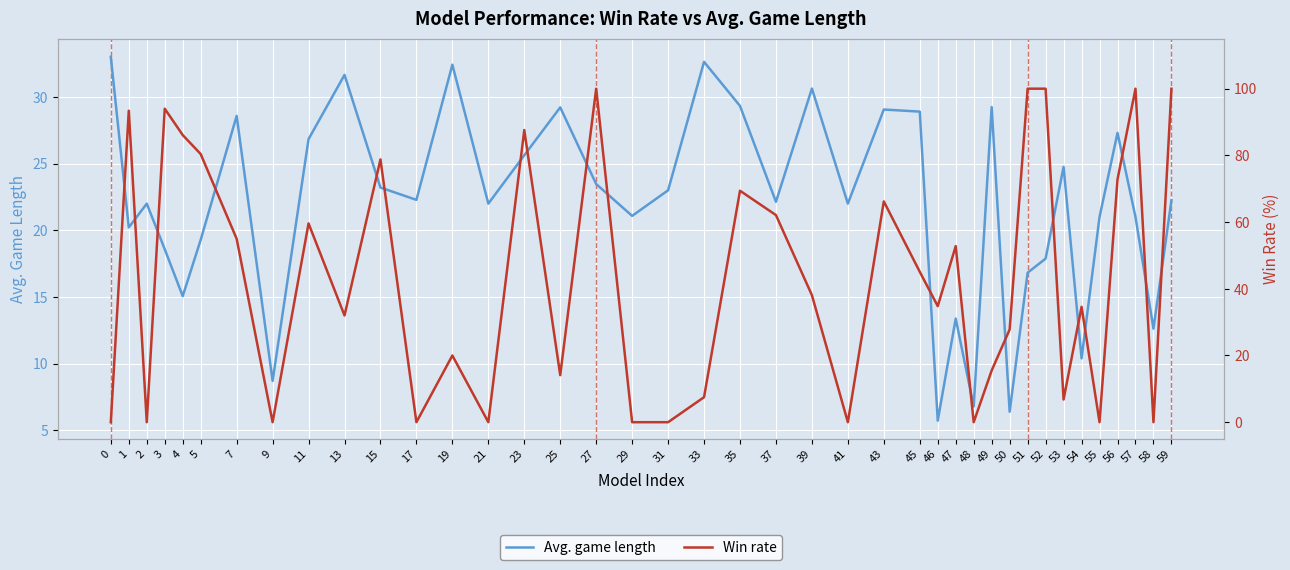

How many lines are shown in the chart?

2